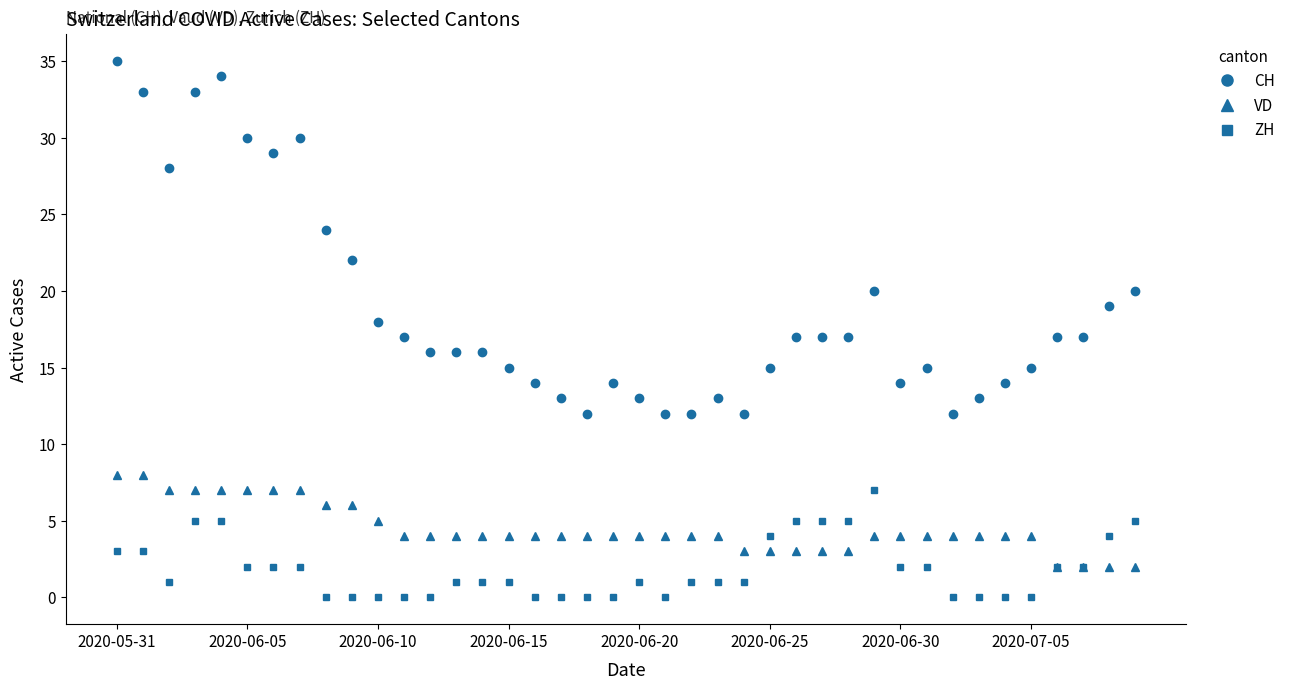

True or false: CH and ZH intersect in this chart.

False